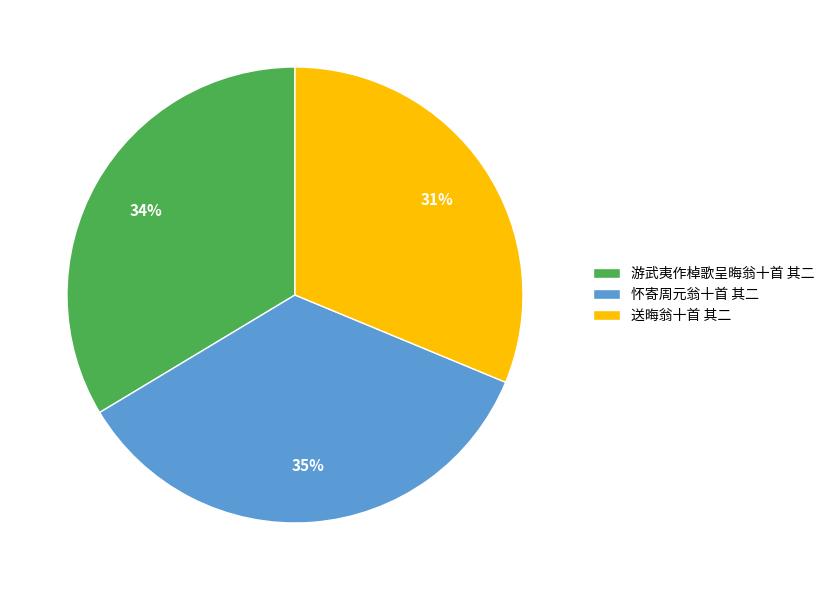

Do 送晦翁十首 其二 and 怀寄周元翁十首 其二 together represent more than half of the pie?

Yes